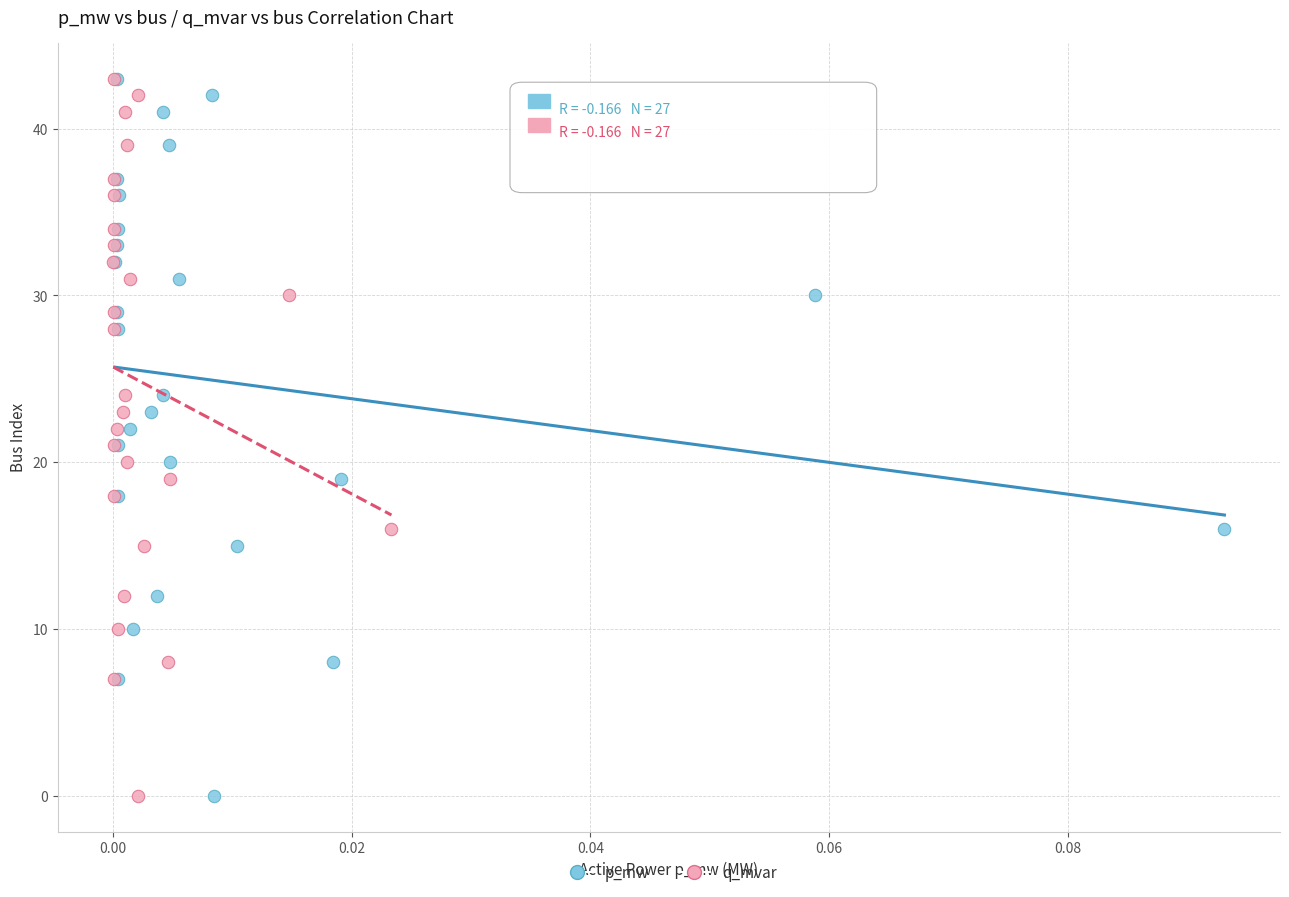

What are all the series names shown in the legend?

p_mw, q_mvar